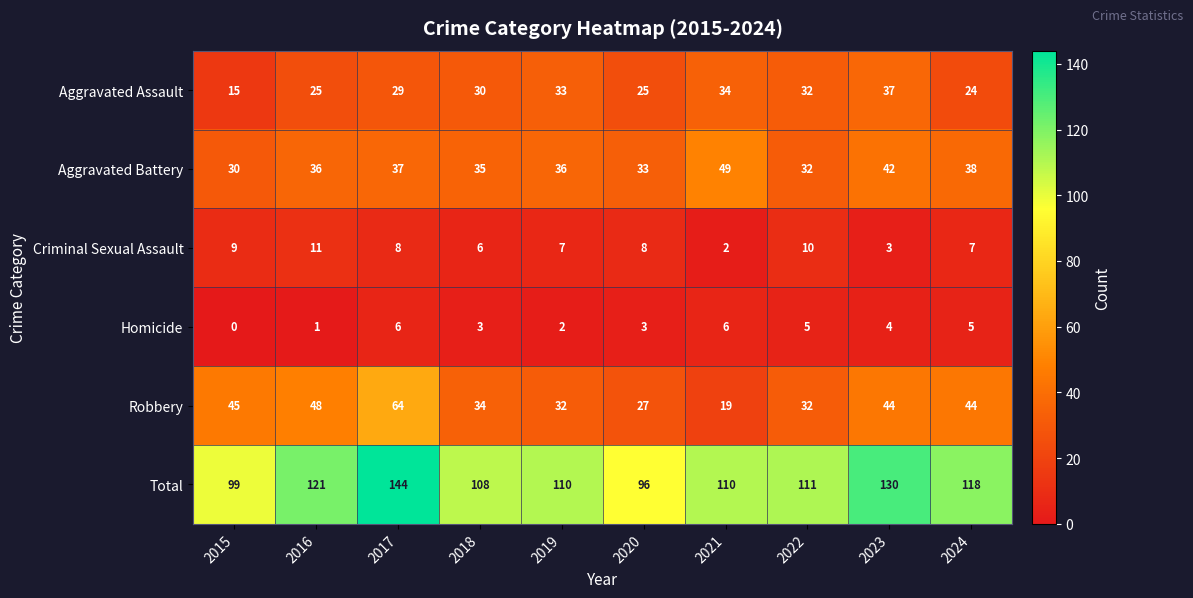

Which series changed the most between 2017 and 2023?

Robbery